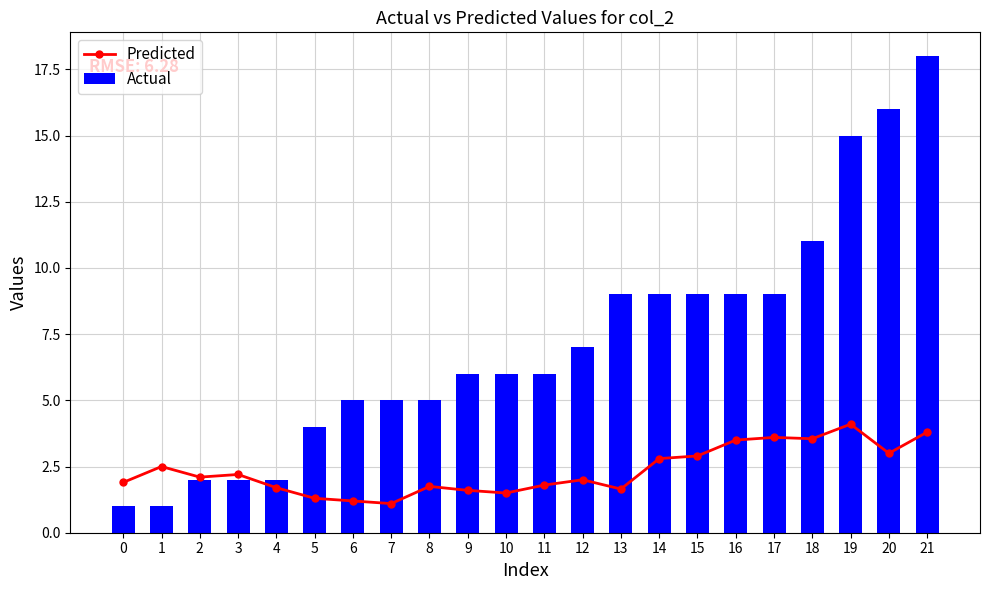

Between 15 and 14, which is larger?

15